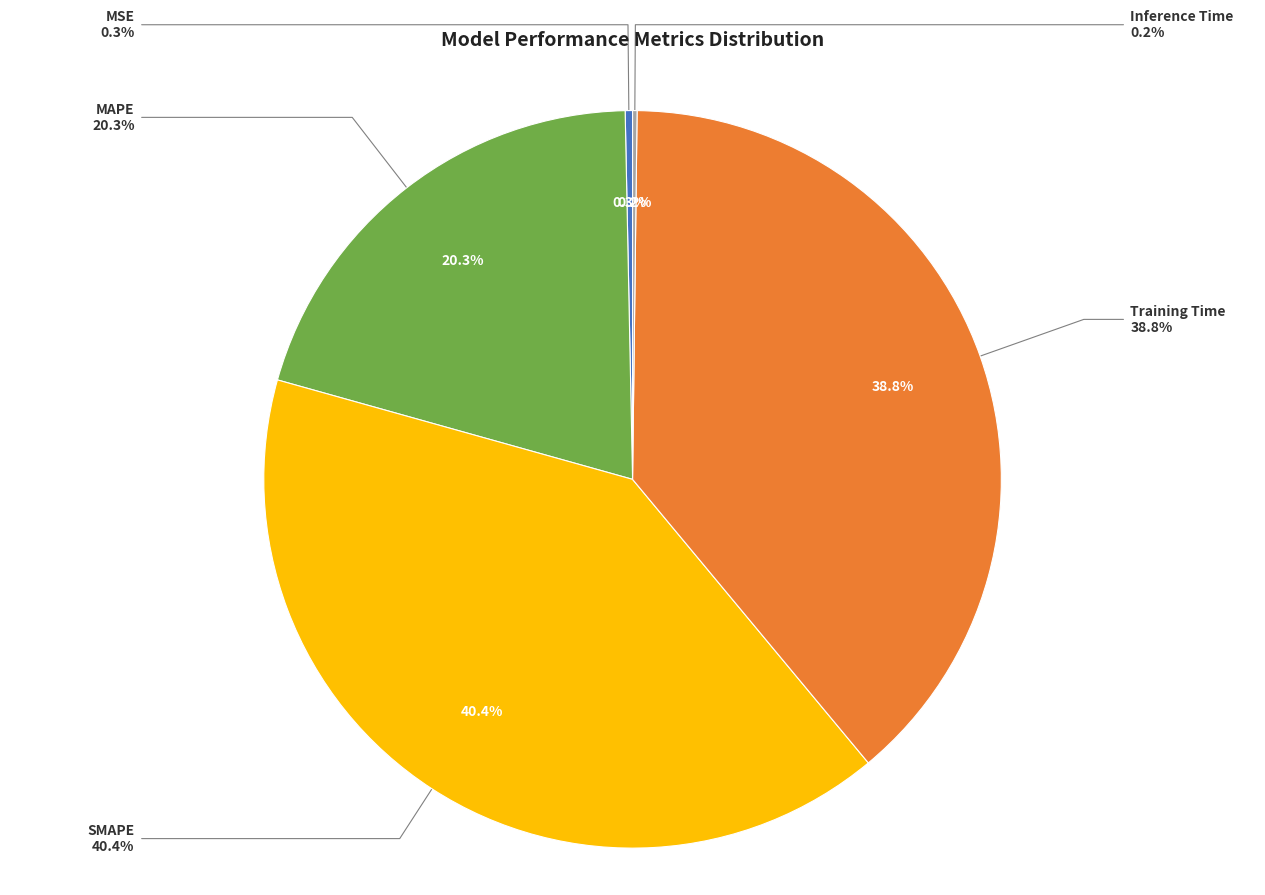

Is it true that Inference Time is 10% of the pie?

False